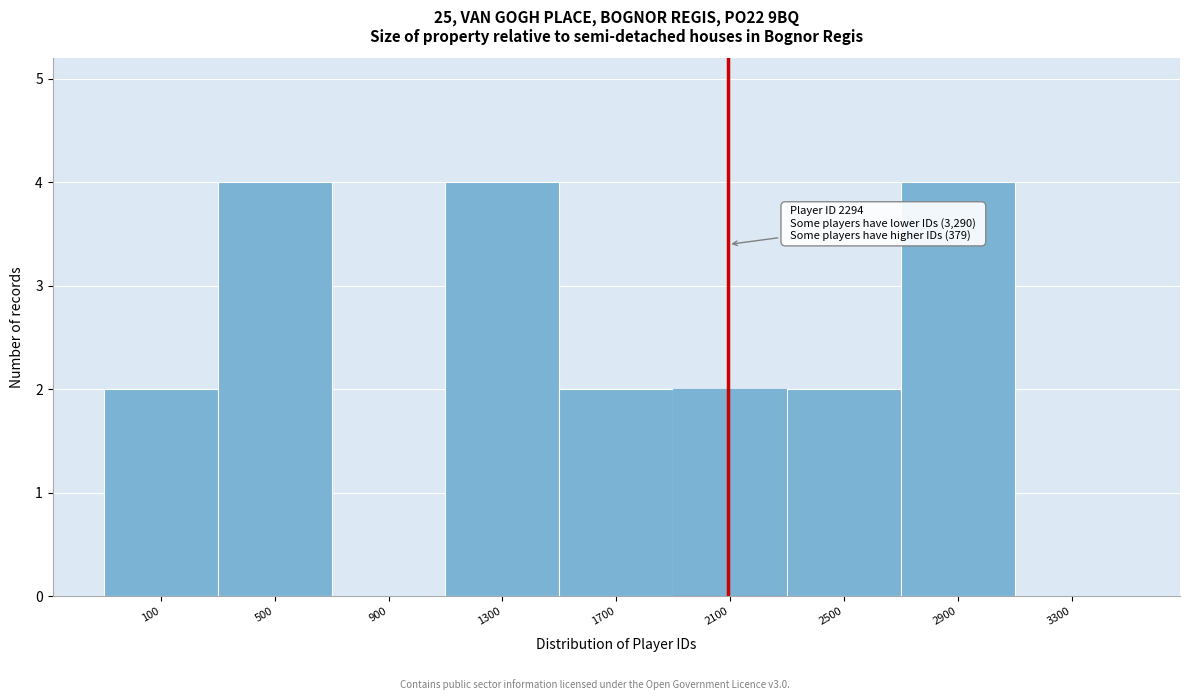

Reading left to right, list all the values displayed in this chart.

100=2	500=4	900=0	1300=4	1700=2	2100=2	2500=2	2900=4	3300=0